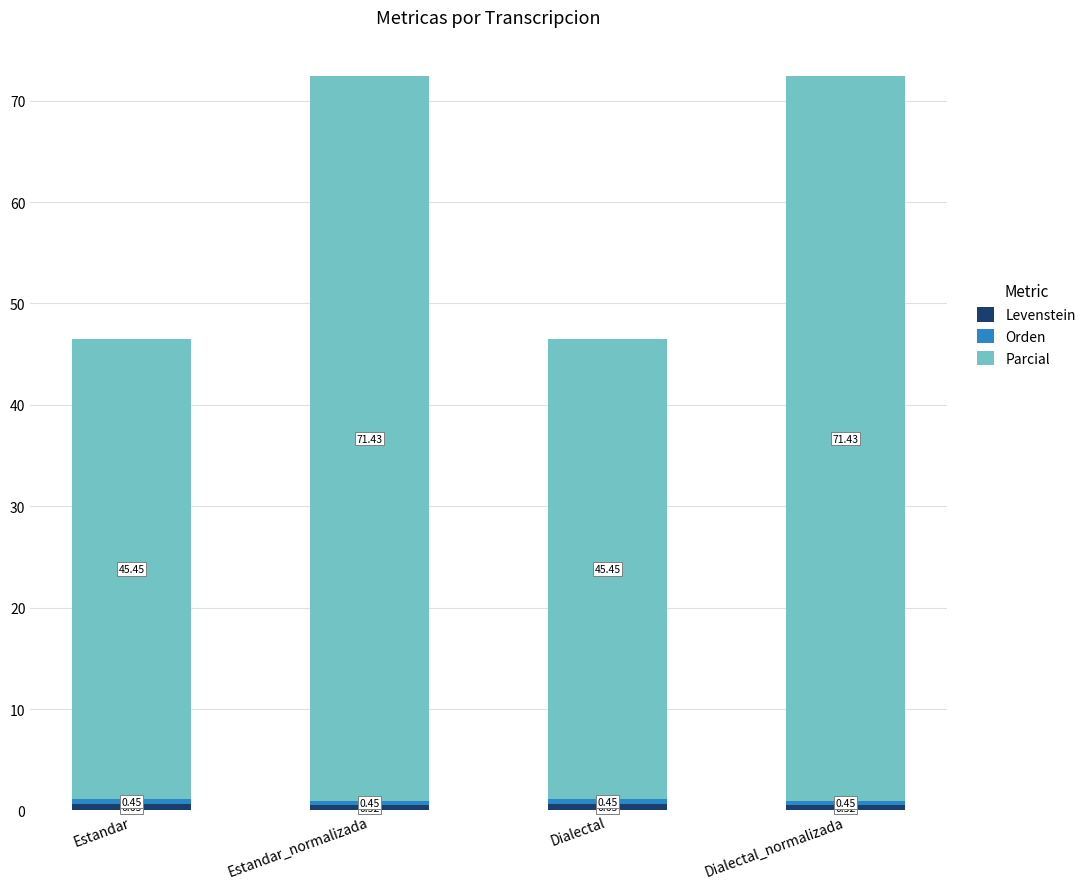

What is the total value across all series at Dialectal_normalizada?

72.4